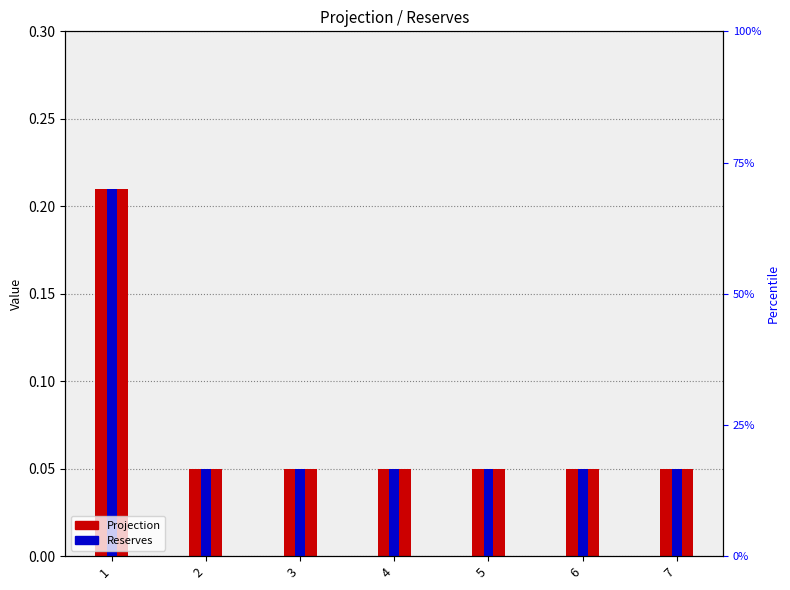

Reading left to right, what are all the values shown in this chart?

Projection: 0.2	0.1	0.1	0.1	0.1	0.1	0.1
Reserves: 0.2	0.1	0.1	0.1	0.1	0.1	0.1